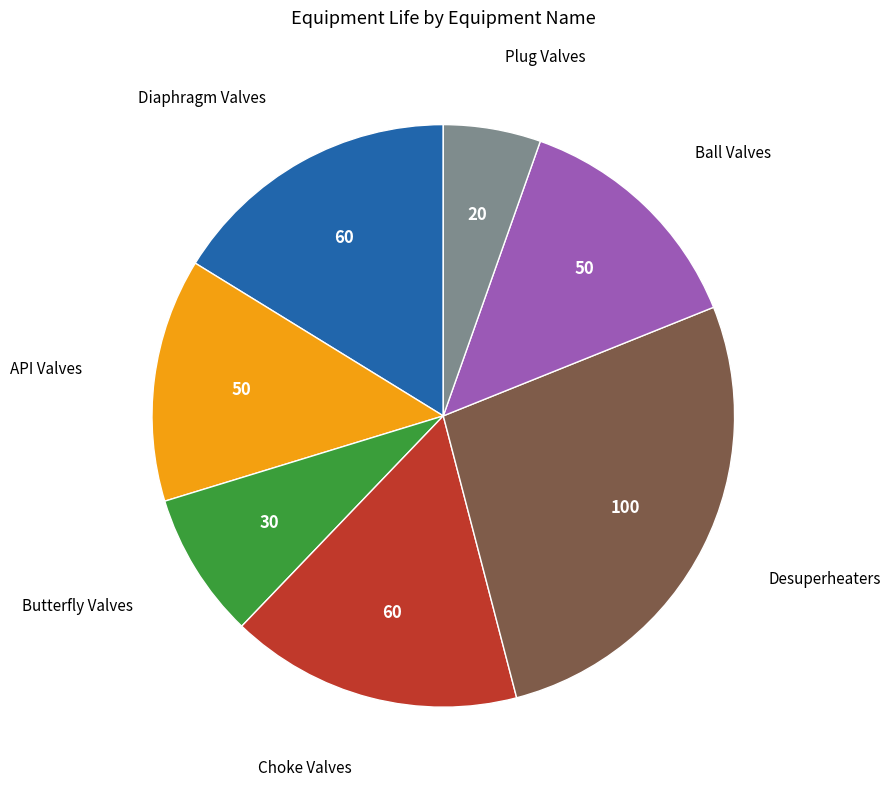

Does any single category account for the majority?

No